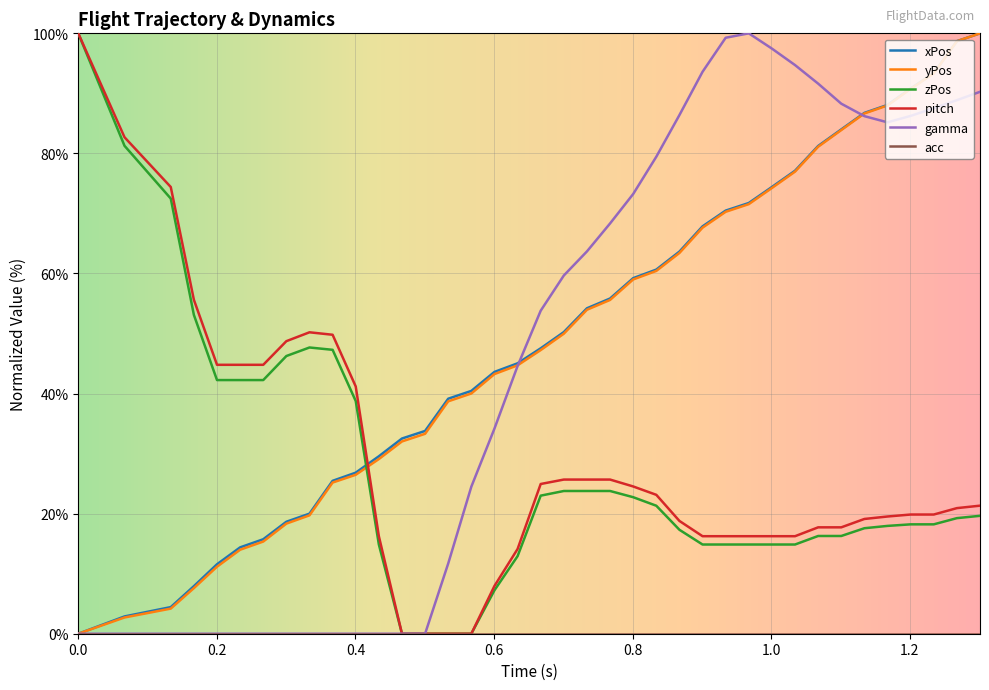

True or false: zPos and xPos intersect in this chart.

True